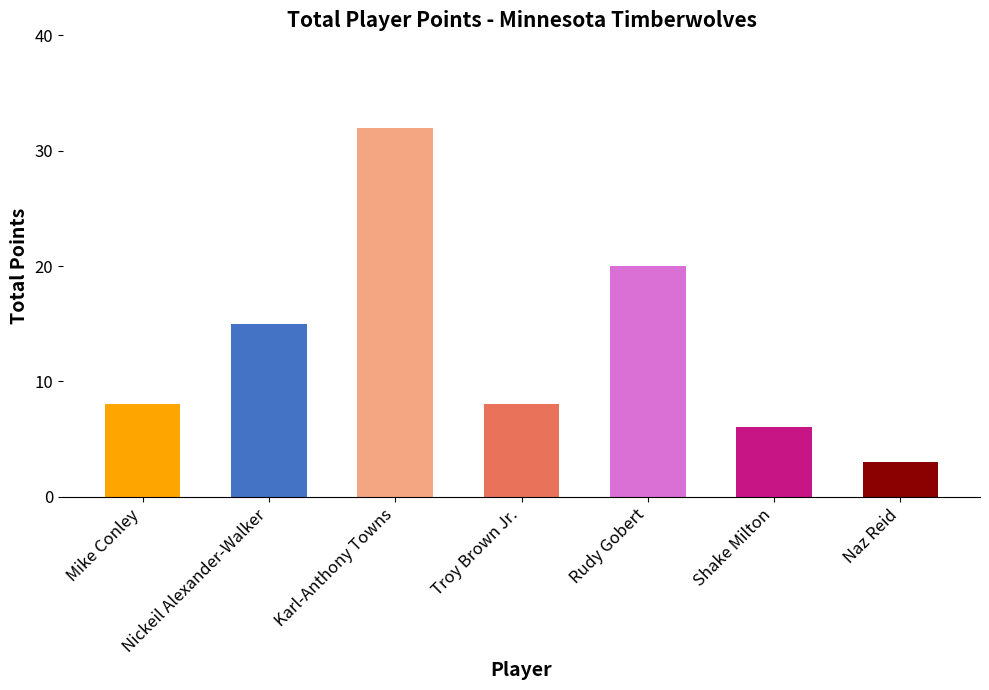

Which label corresponds to the largest value in the chart?

Karl-Anthony Towns